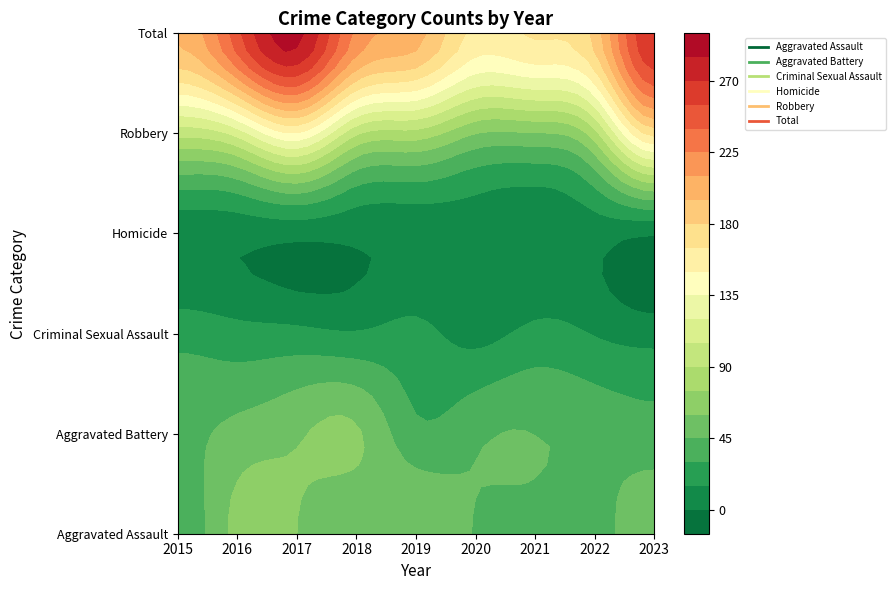

What is the difference between the maximum and minimum values in the Robbery series?

111